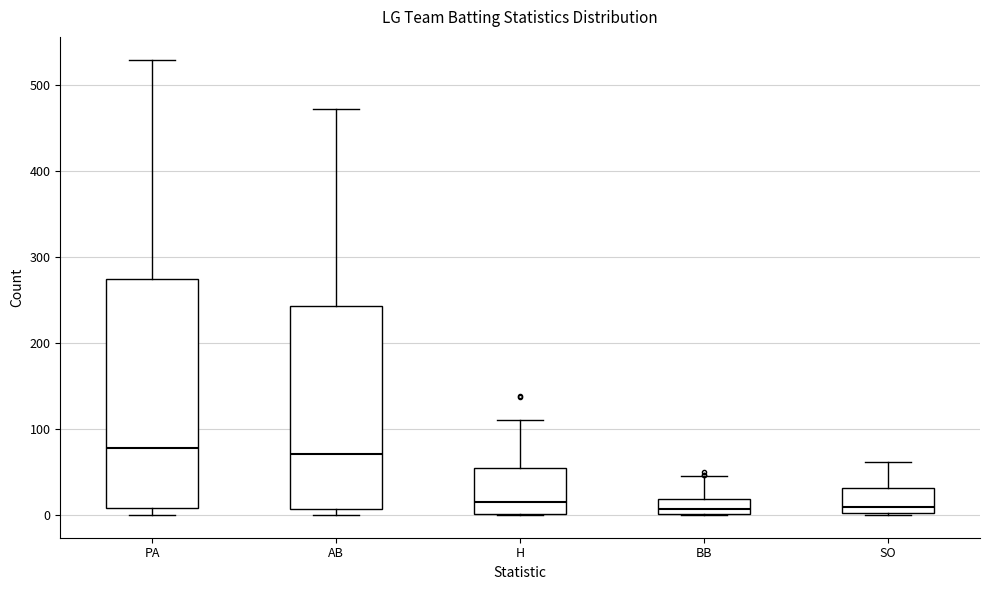

Where does the median line of the box for H sit on the y-axis? The values are not printed on the chart, so give them approximately, as read against the axis.

10